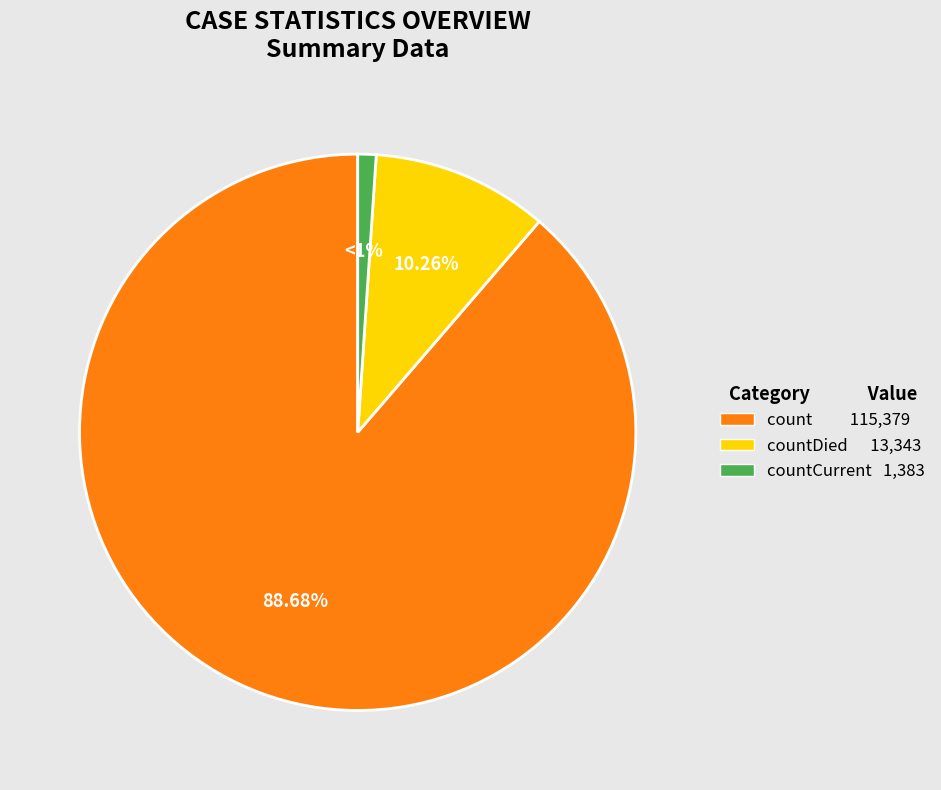

How many segments does this pie chart have?

3